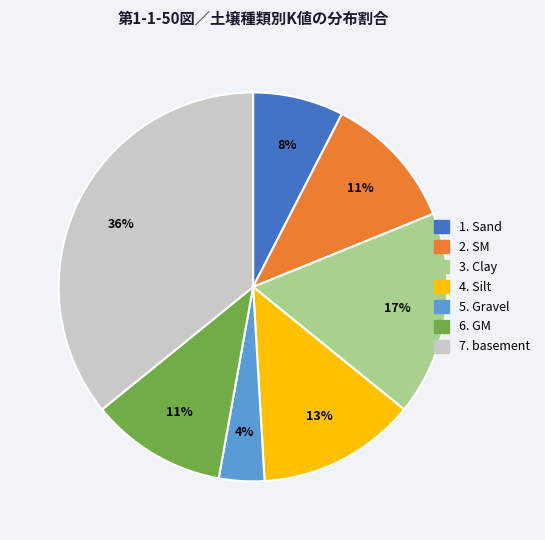

Is there a majority slice in this chart?

No